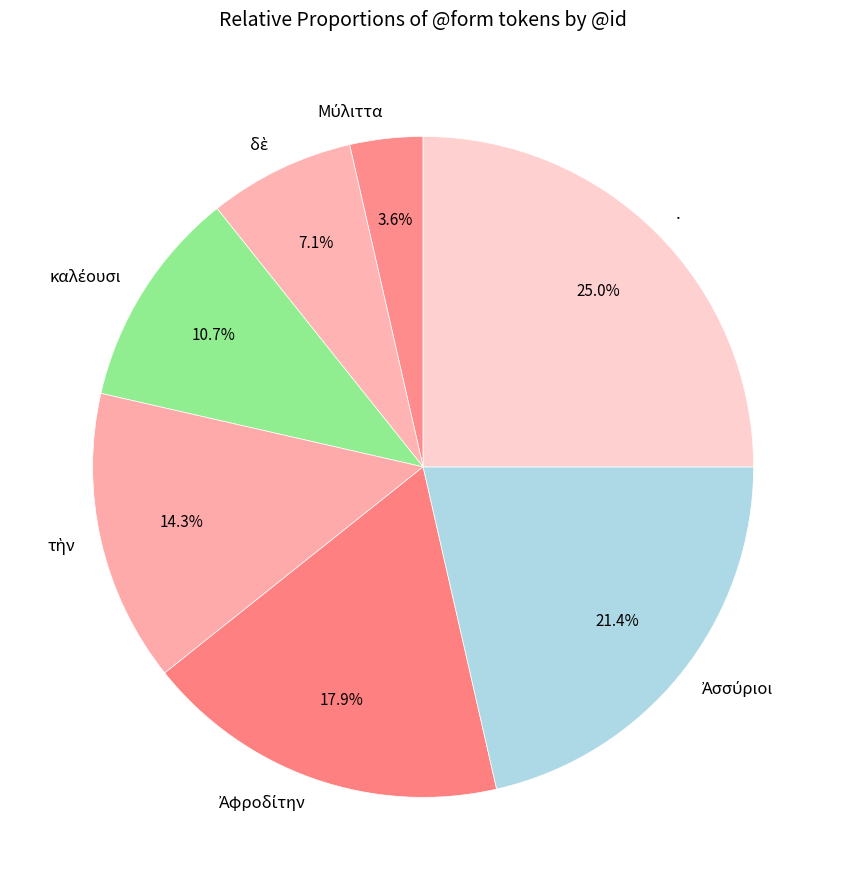

Does any single category account for the majority?

No